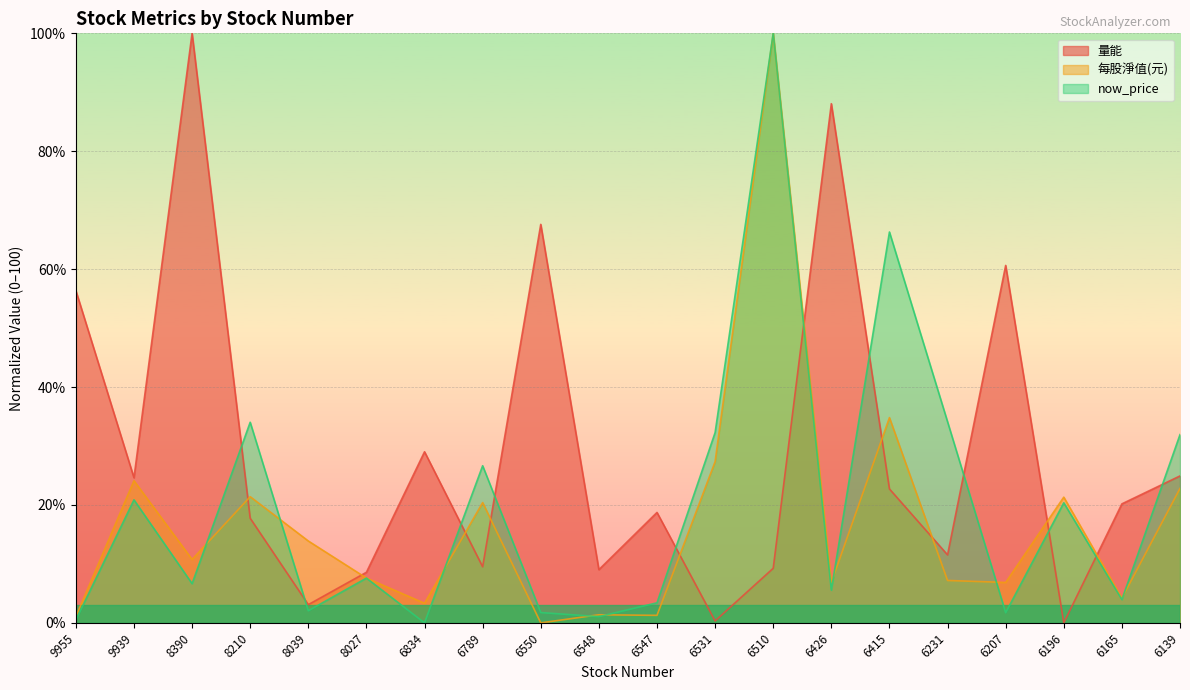

List the series in order of their peak value, highest first.

量能, 每股淨值(元), now_price